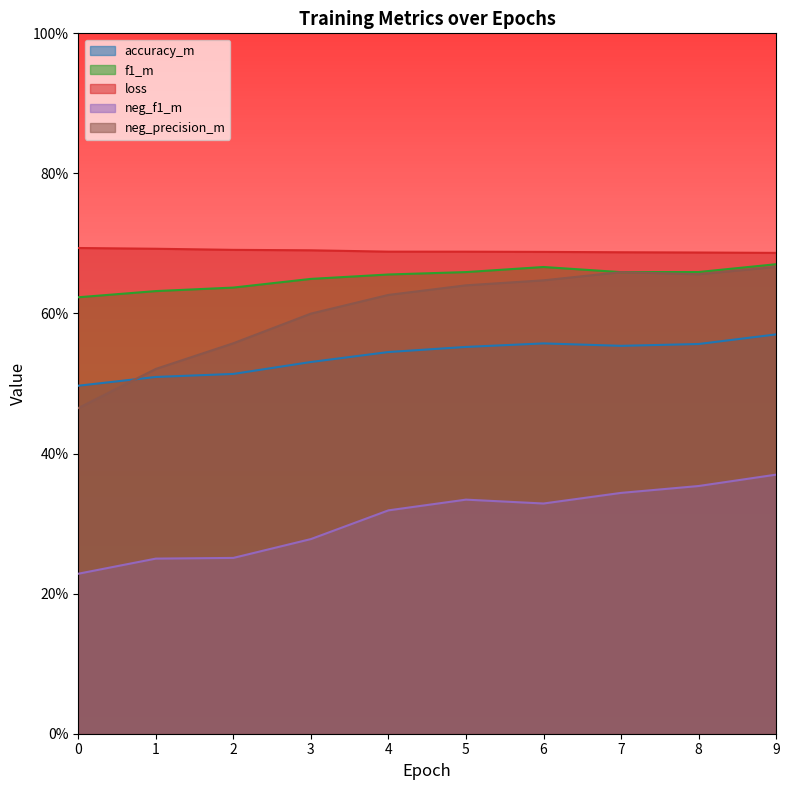

What is the total value across all series at 4?

2.8